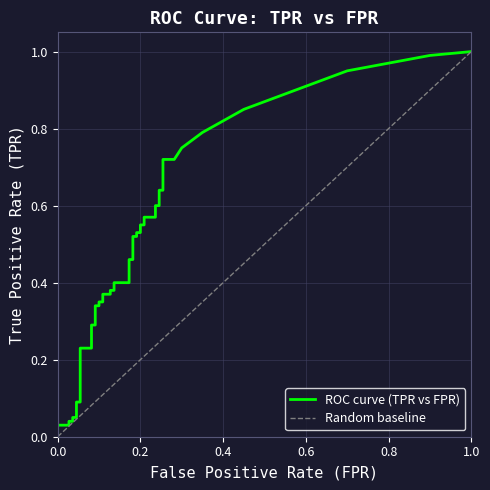

Count the number of categories in the chart.

40